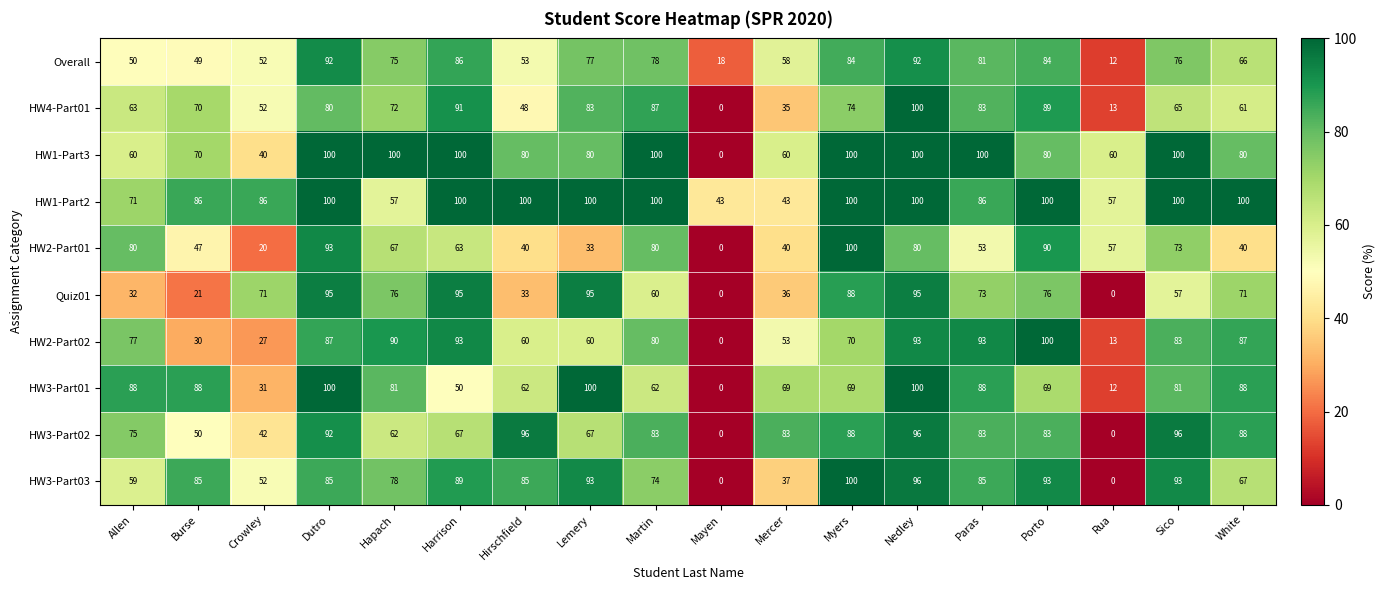

What is the maximum value shown in the chart?

100